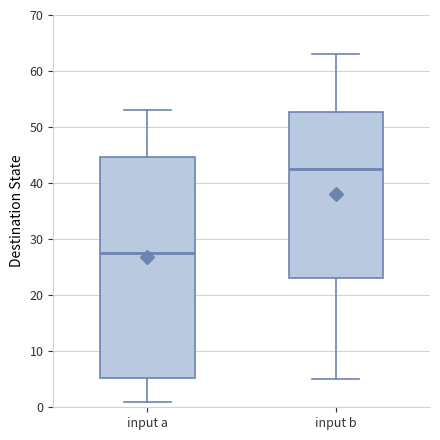

Where does the lower whisker of the box for input a end on the y-axis? The values are not printed on the chart, so give them approximately, as read against the axis.

1